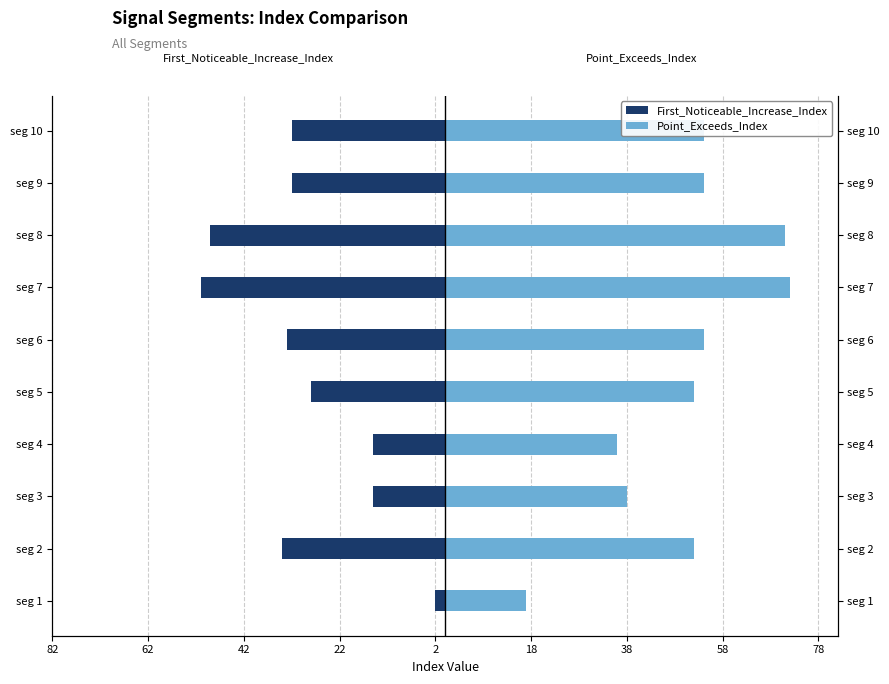

What is the value of the First_Noticeable_Increase_Index bar at the 3rd from the left?

-15